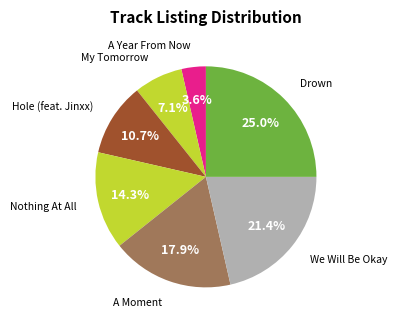

Which category has the smallest portion of the pie?

A Year From Now